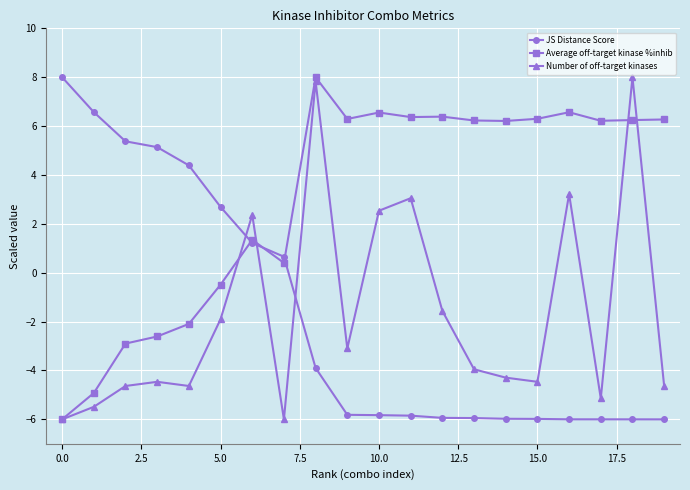

What is the highest value of the JS Distance Score series?

8.0